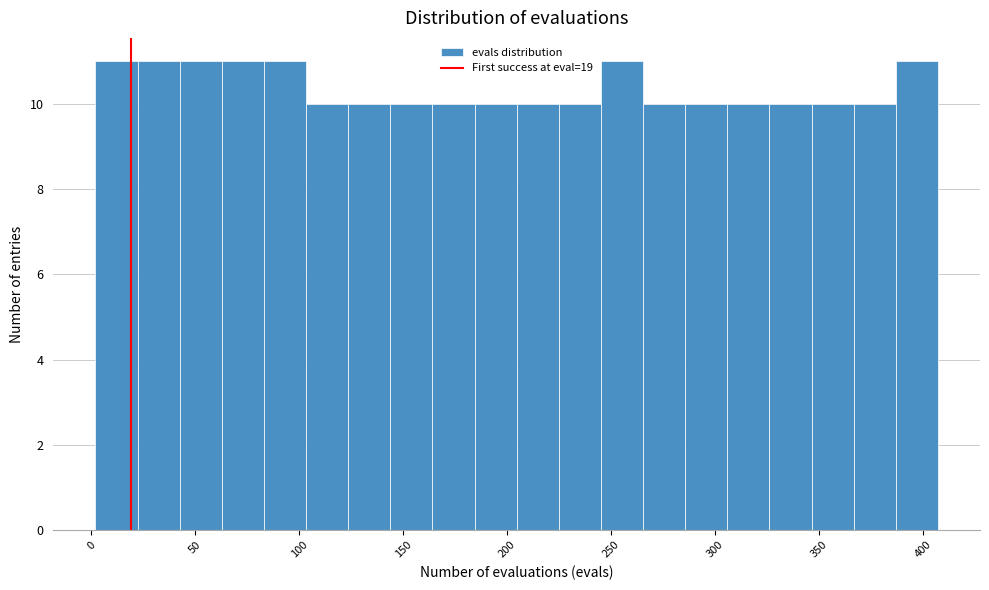

Reading left to right, transcribe this chart: for each bar, give the range it covers on the x-axis and its height. Neither the bar edges nor the heights are printed on the chart, so give them approximately, as read against the axes.

0 to 20: 11
20 to 45: 11
45 to 65: 11
65 to 85: 11
85 to 105: 11
105 to 125: 10
125 to 145: 10
145 to 165: 10
165 to 185: 10
185 to 205: 10
205 to 225: 10
225 to 245: 10
245 to 265: 11
265 to 285: 10
285 to 305: 10
305 to 325: 10
325 to 345: 10
345 to 365: 10
365 to 385: 10
385 to 405: 11